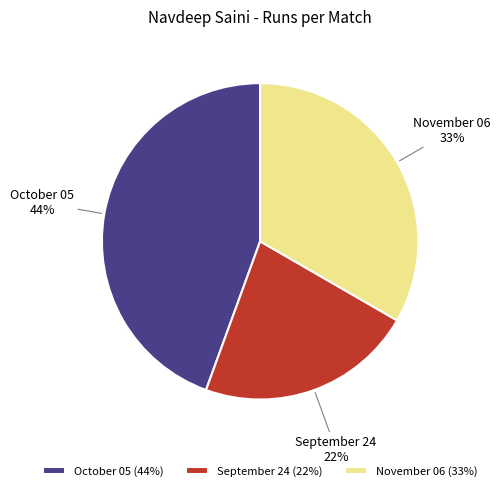

Rank the categories by value from highest to lowest.

October 05, November 06, September 24